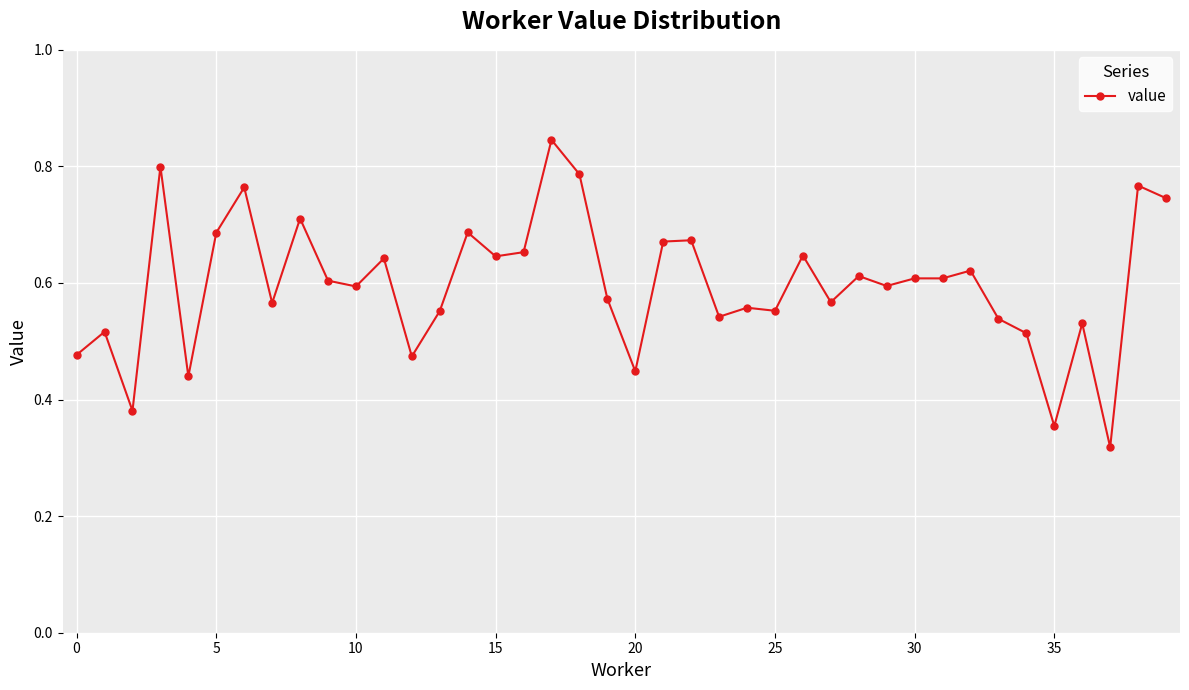

How many values are between 0 and 1?

40